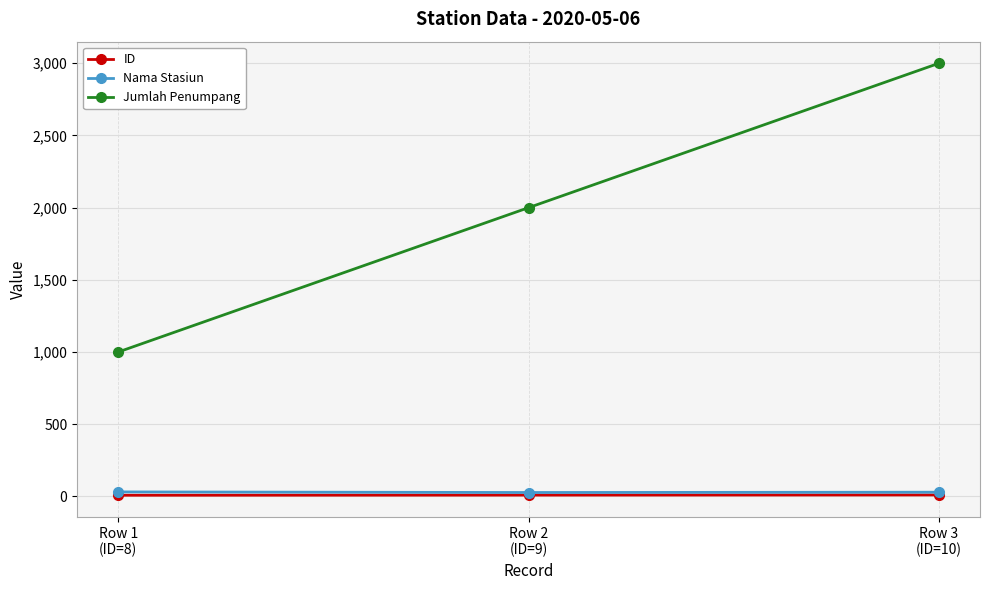

What is the maximum value shown in the chart?

3000